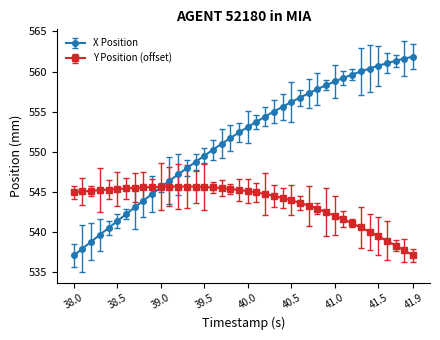

Does the chart have visible grid lines?

No